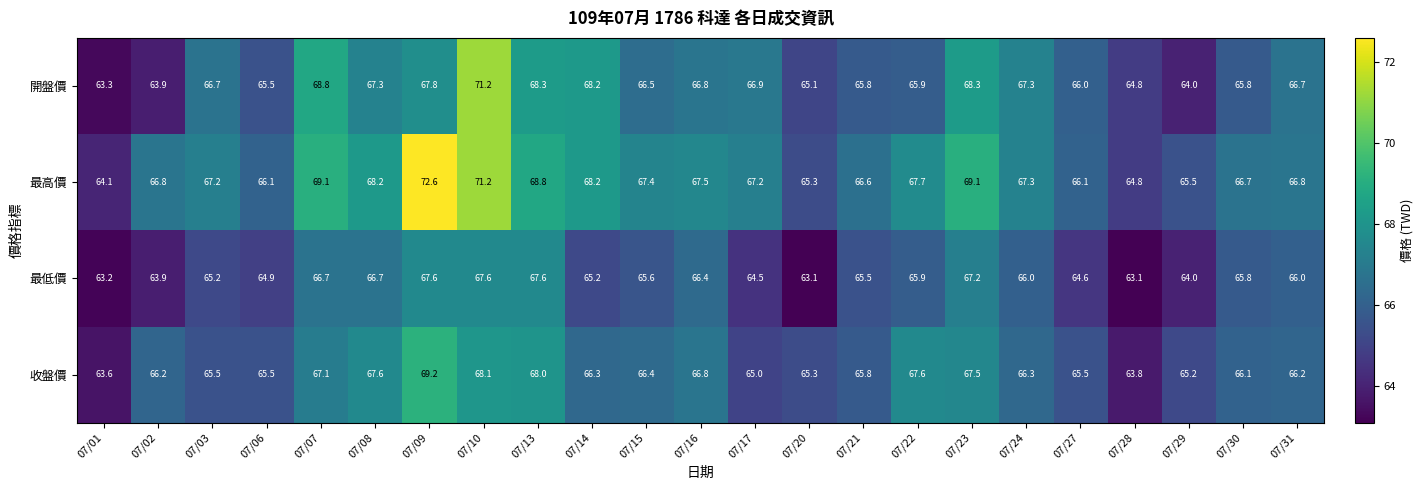

What is the average value of the 收盤價 series?

66.3